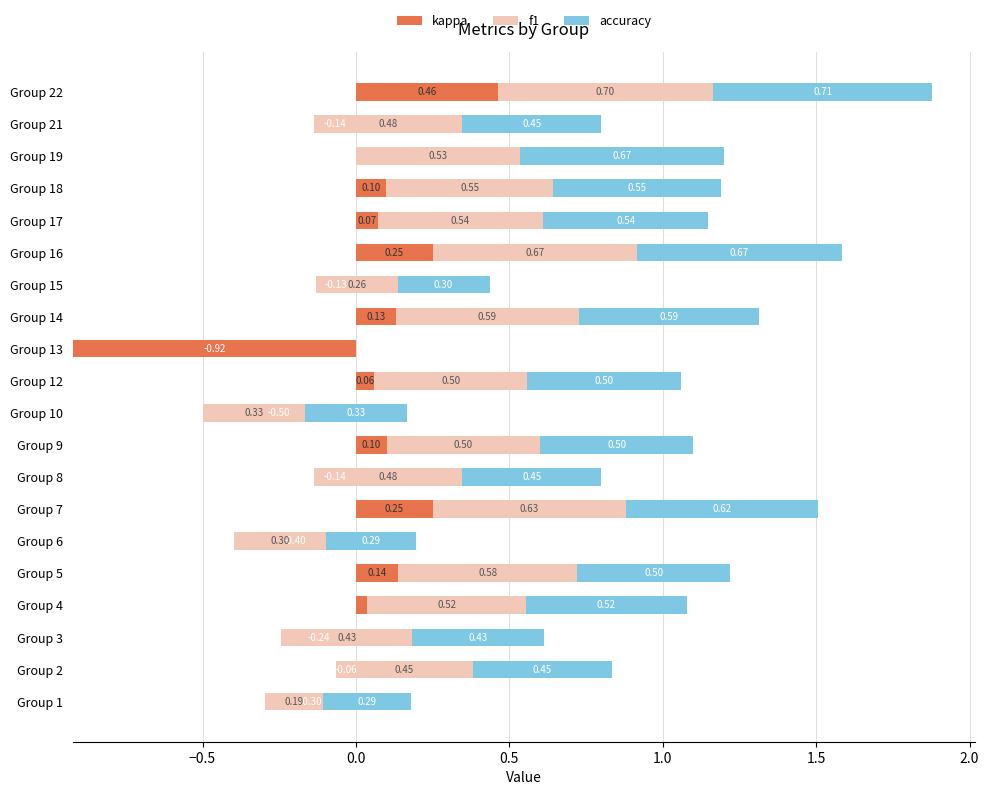

What is the value of the kappa bar at the 16th from the left?

0.1